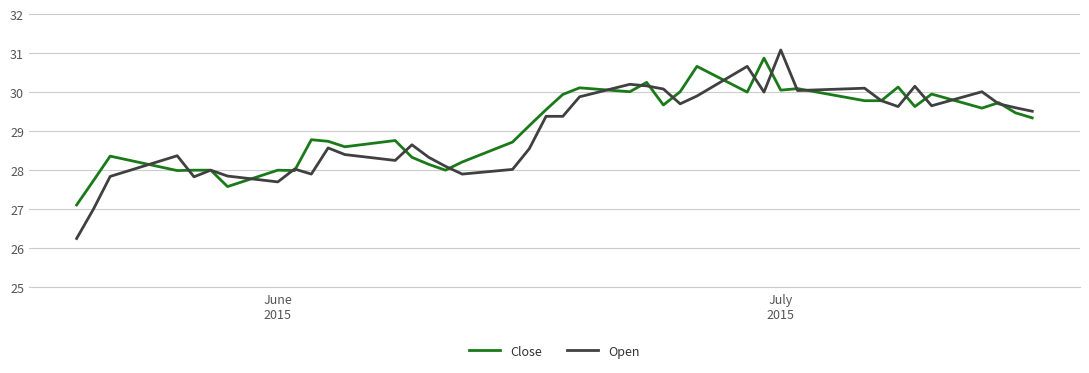

What is the maximum value shown in the chart?

31.1